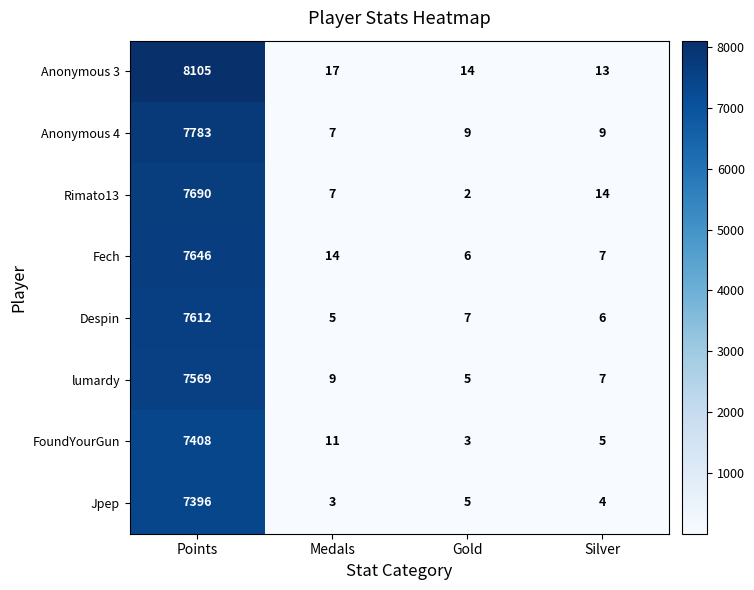

What is the spread (max minus min) of values at Silver?

10